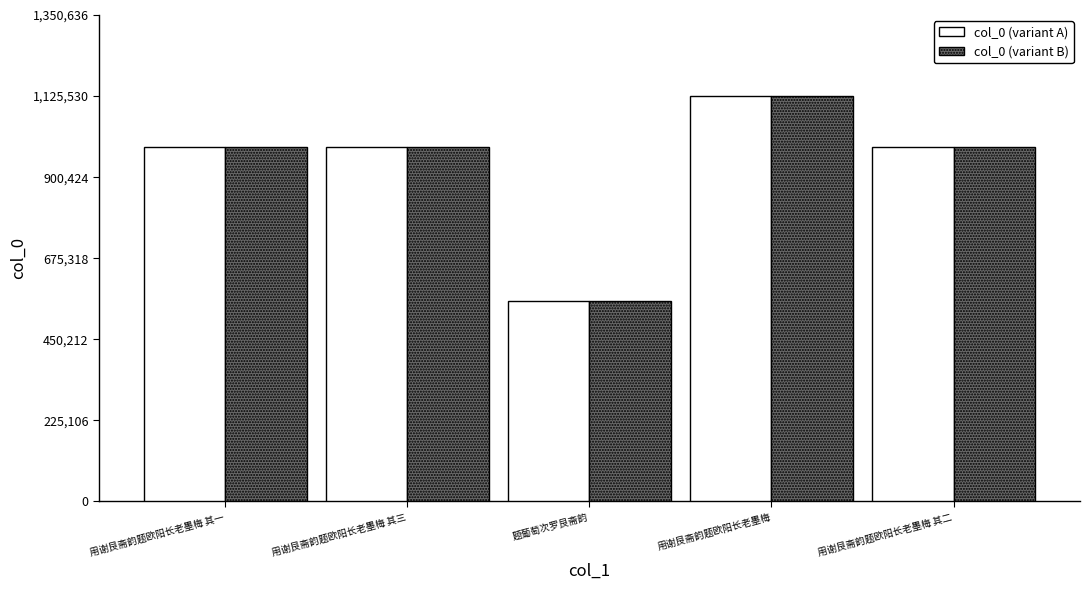

Is it true that col_0 (variant B) equals 983472 at 用谢艮斋韵题欧阳长老墨梅 其三?

True